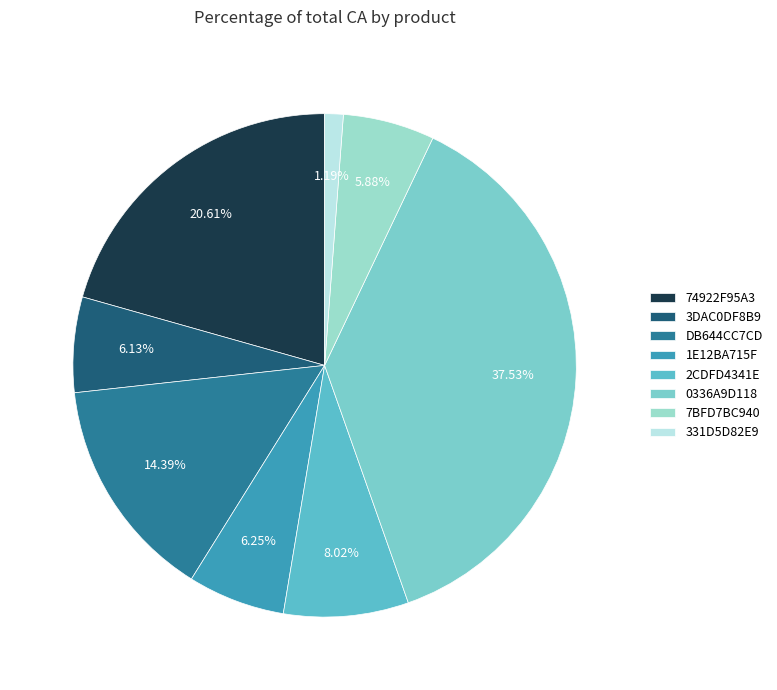

What is the largest slice in the pie chart?

0336A9D118